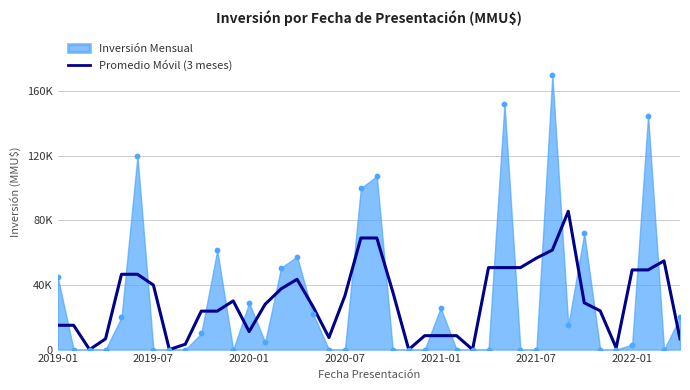

Between 19 and 9, which is larger?

19